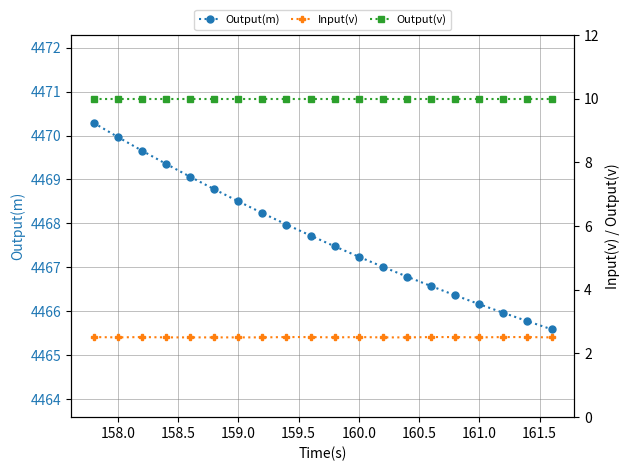

Does the chart display data point markers on the line(s)?

Yes